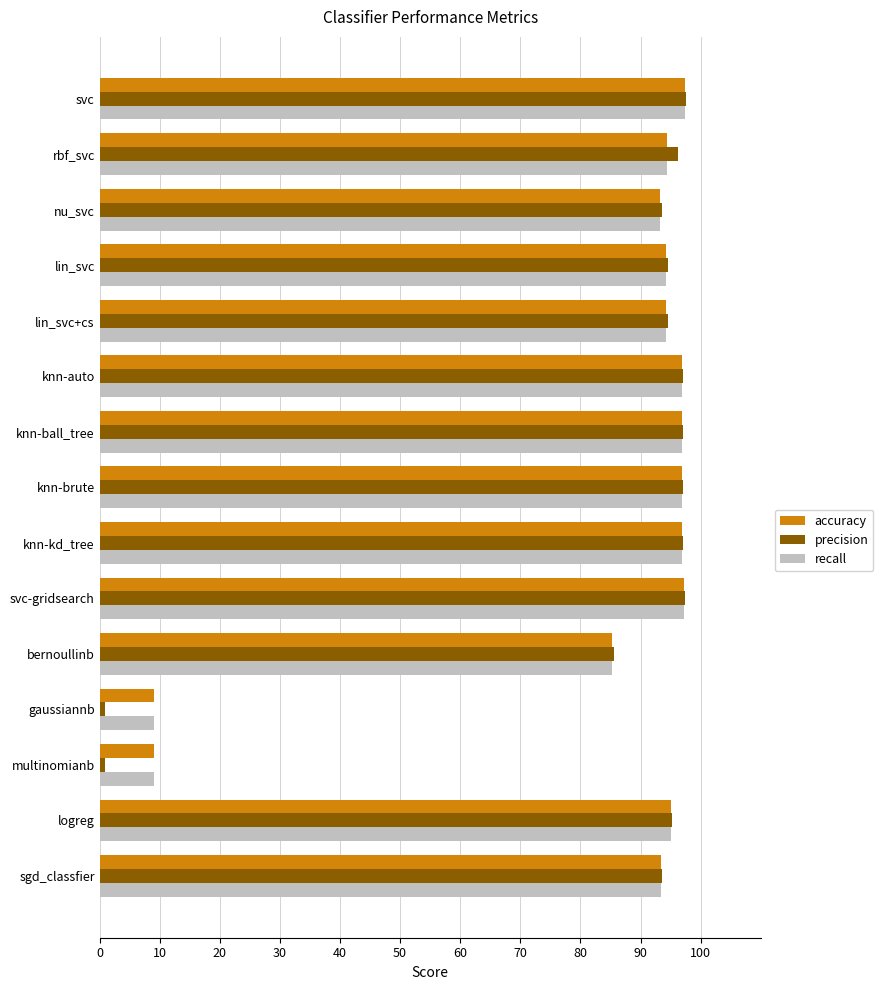

Which series has the largest total across all categories?

accuracy